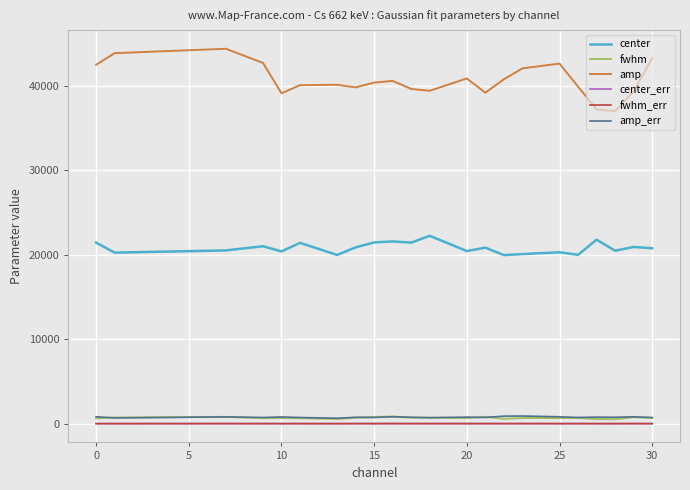

Which series has the largest total across all categories?

amp